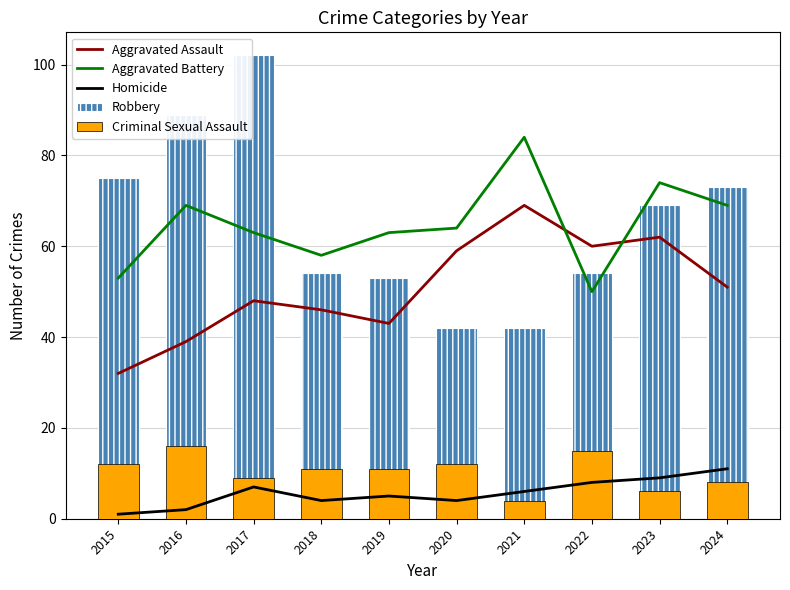

Which has a higher value, 2015 or 2022?

2022